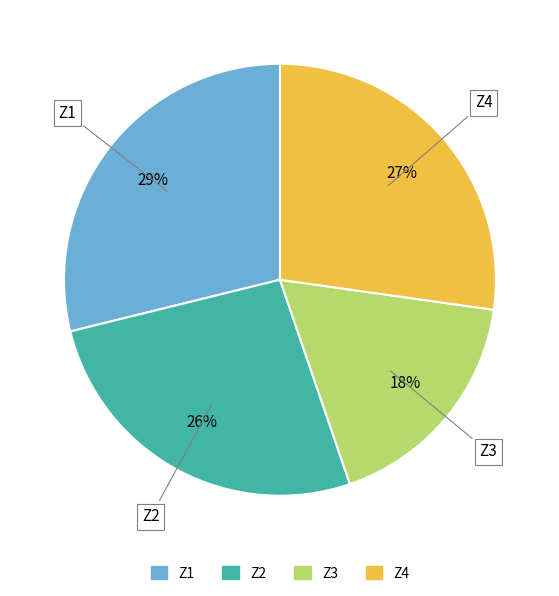

To the nearest percent, what percentage of the pie is Z1?

29%